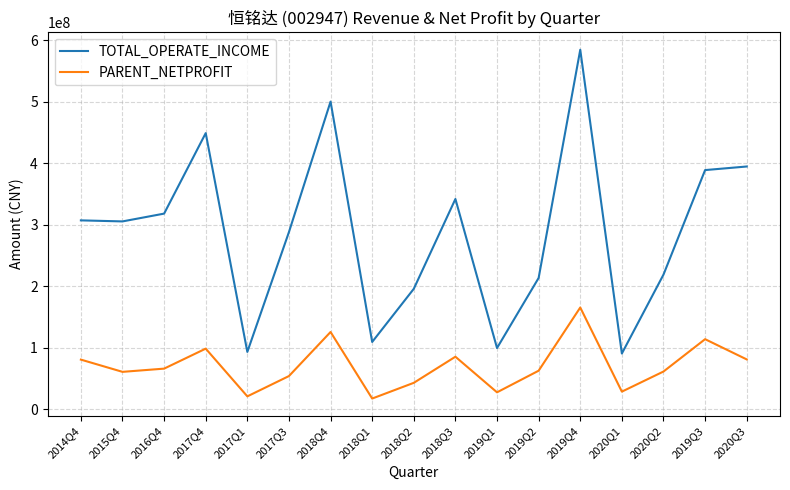

List the series in order of their peak value, highest first.

TOTAL_OPERATE_INCOME, PARENT_NETPROFIT